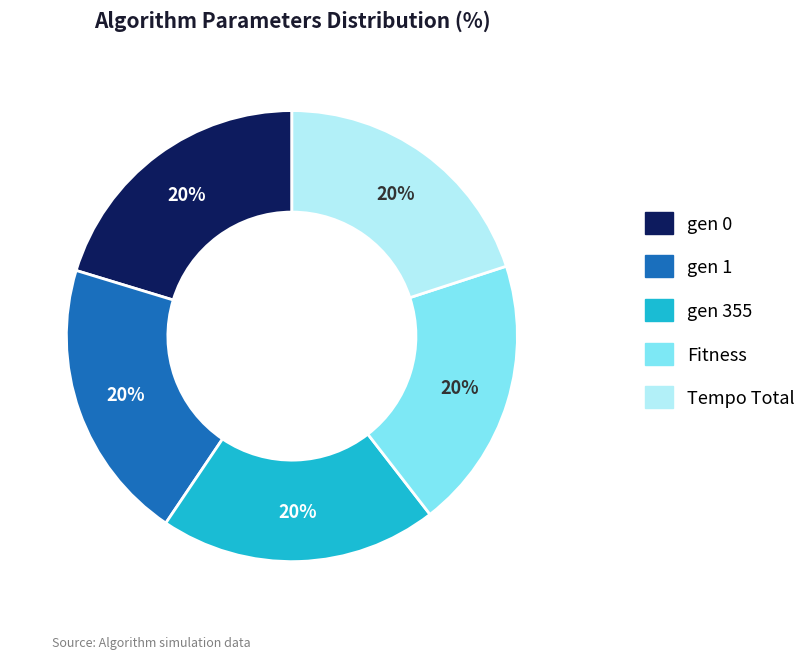

To the nearest percent, what is the combined percentage of Fitness and Tempo Total?

40%